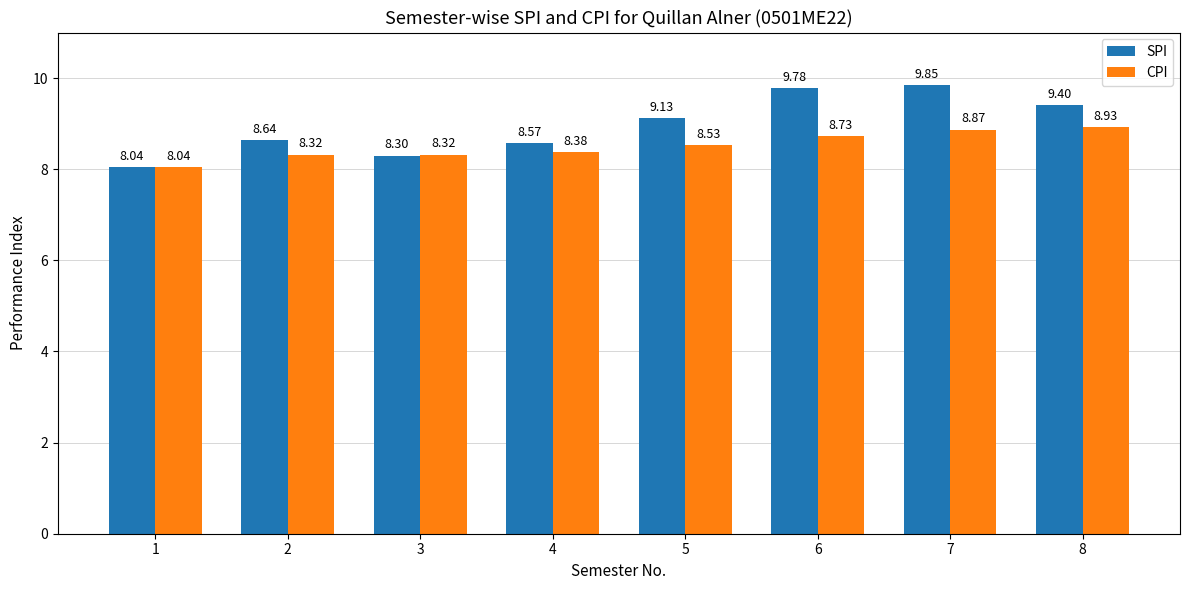

What is the minimum value shown in the chart?

8.0